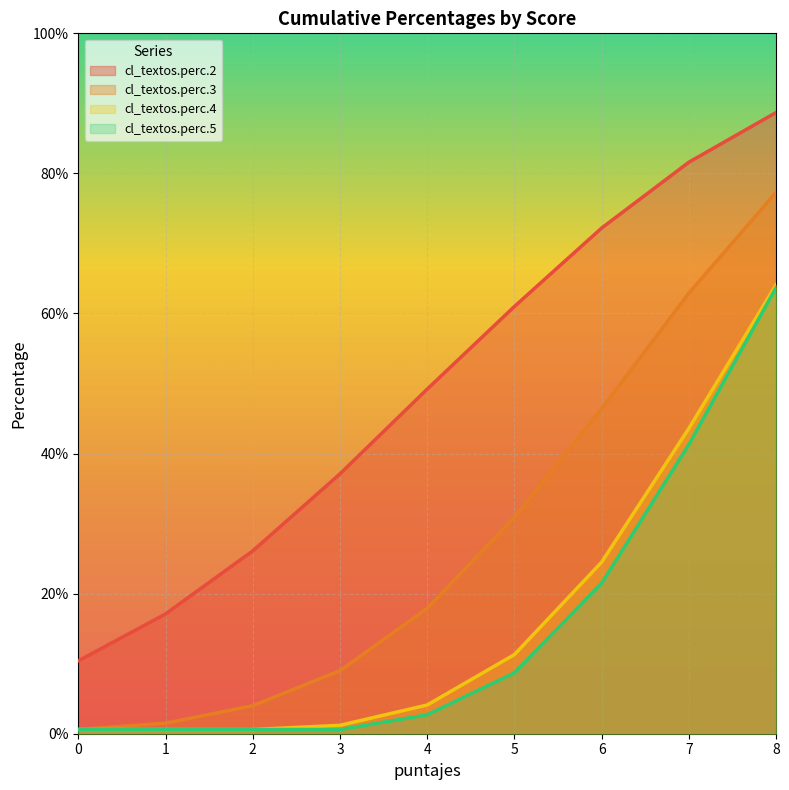

What is the total value across all series at 1?

19.8